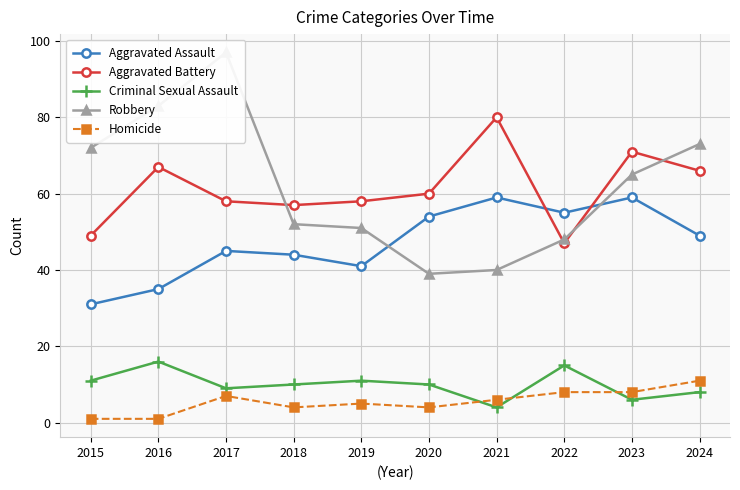

True or false: Criminal Sexual Assault has more than 1 interior local peaks.

True